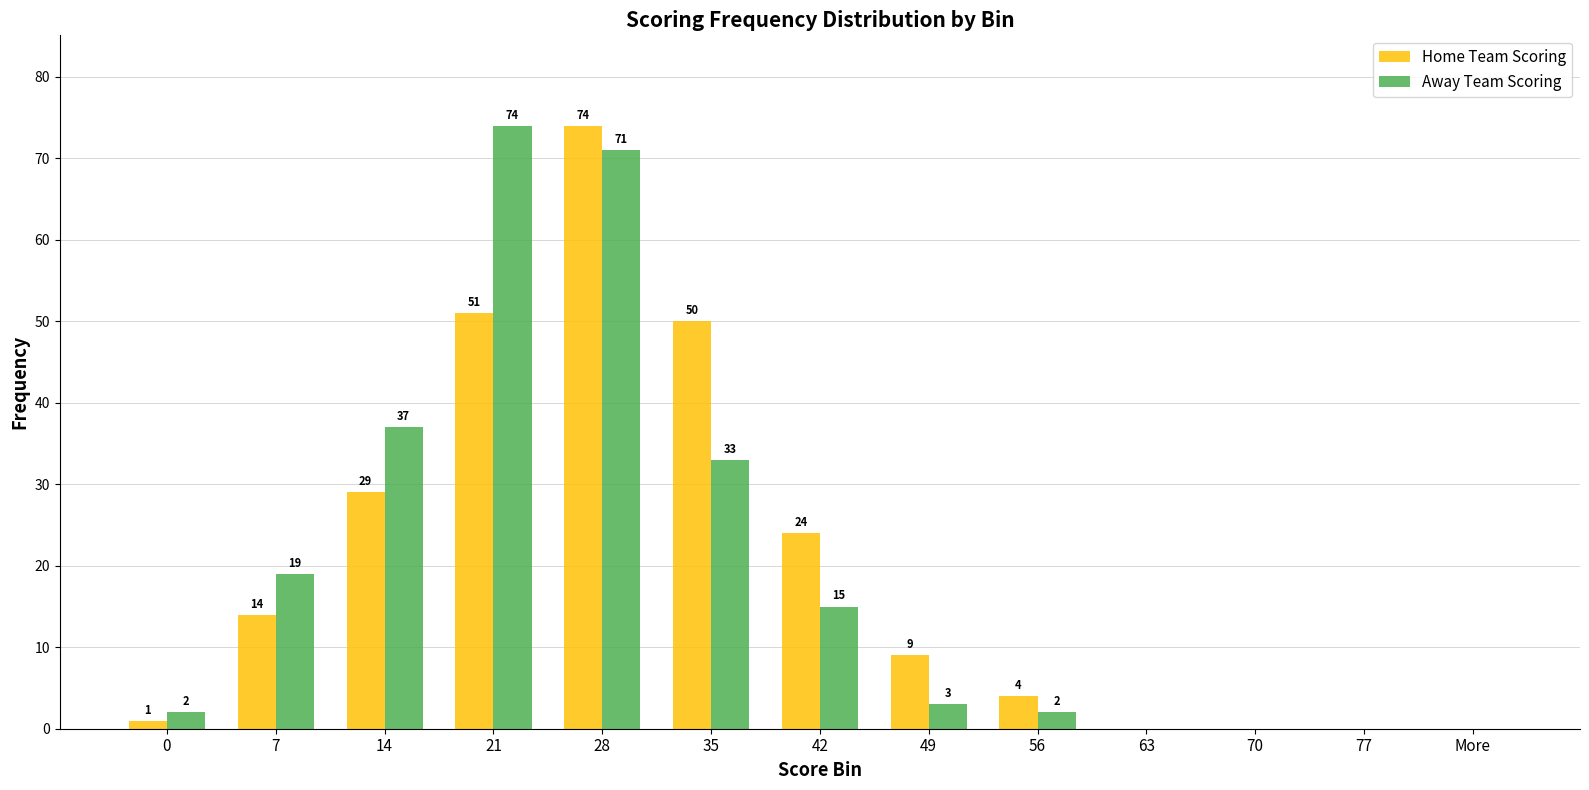

Where does the Away Team Scoring series first go above 3?

7